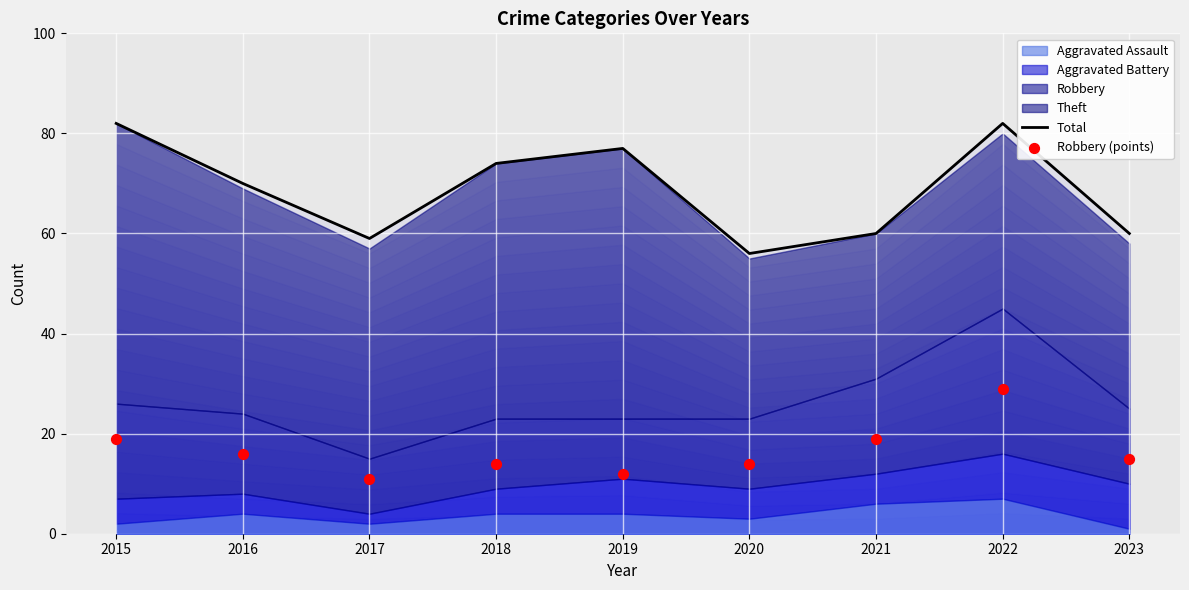

Which series has the largest total across all categories?

Total